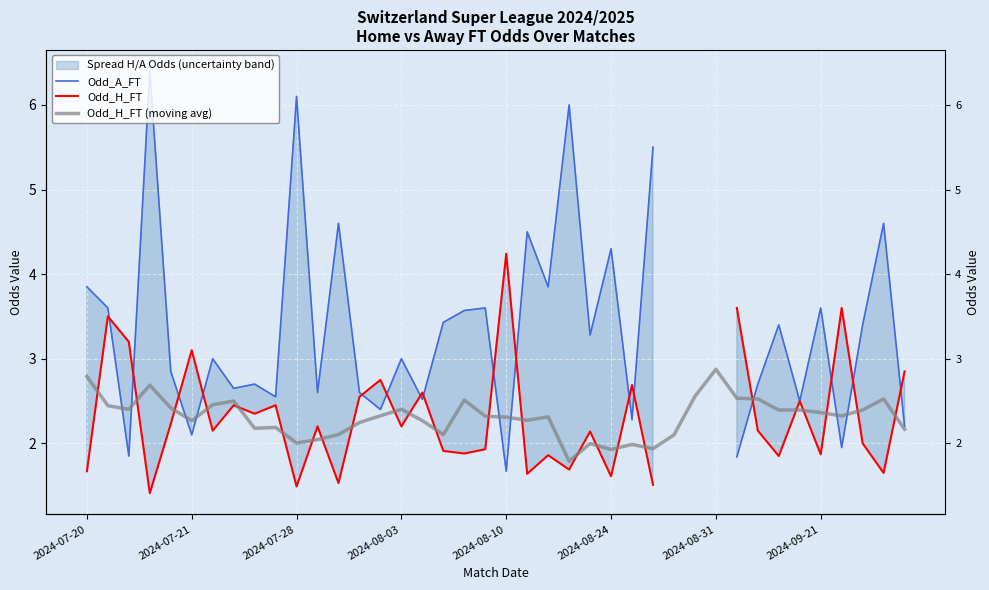

Which series ends up on top after the final intersection of Odd_H_FT and Odd_A_FT?

Odd_H_FT